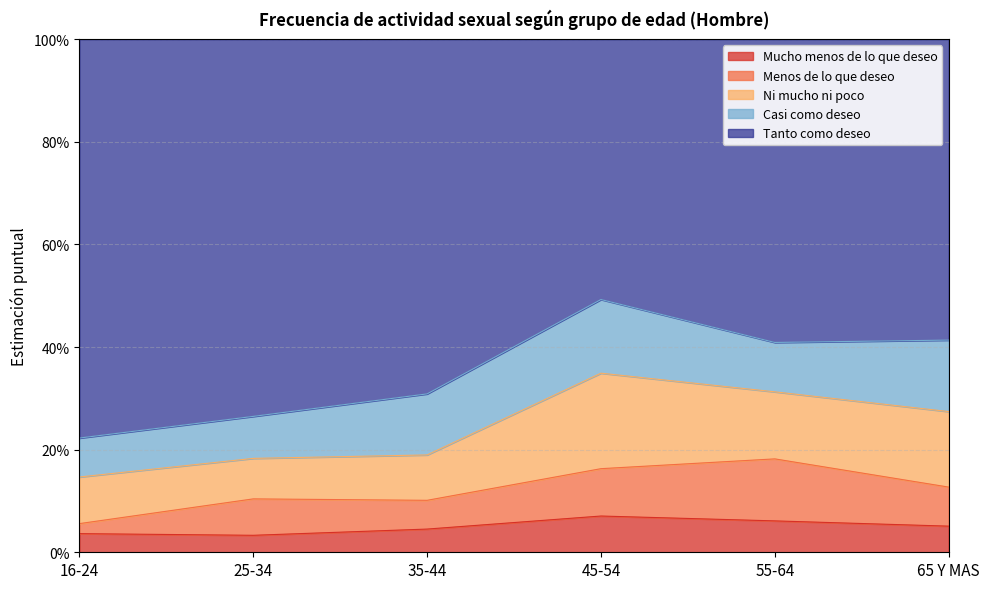

Between 16-24 and 25-34, which series saw the biggest shift?

Menos de lo que deseo